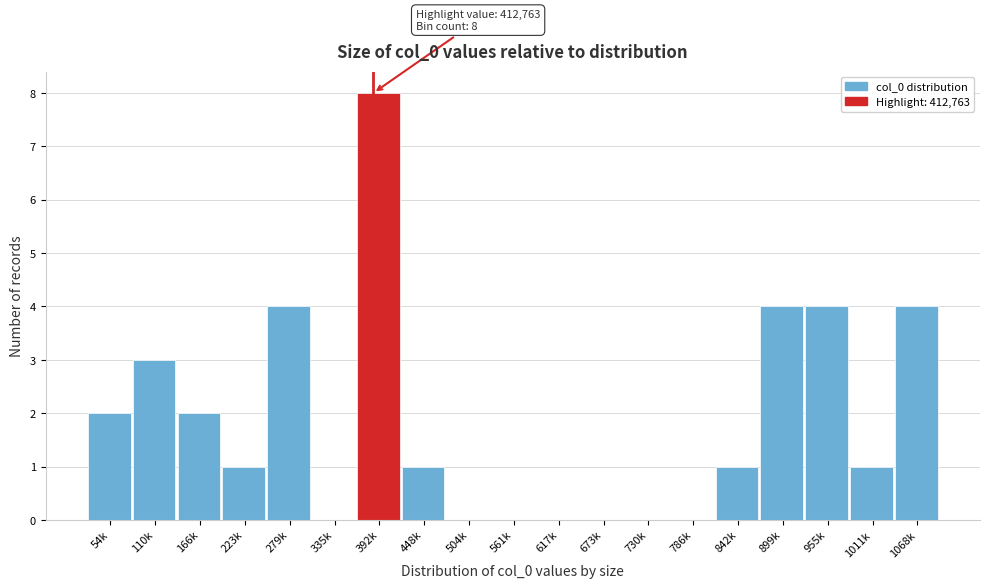

Reading left to right, list all the values displayed in this chart.

54k=2	110k=3	166k=2	223k=1	279k=4	335k=0	392k=8	448k=1	504k=0	561k=0	617k=0	673k=0	730k=0	786k=0	842k=1	899k=4	955k=4	1011k=1	1068k=4